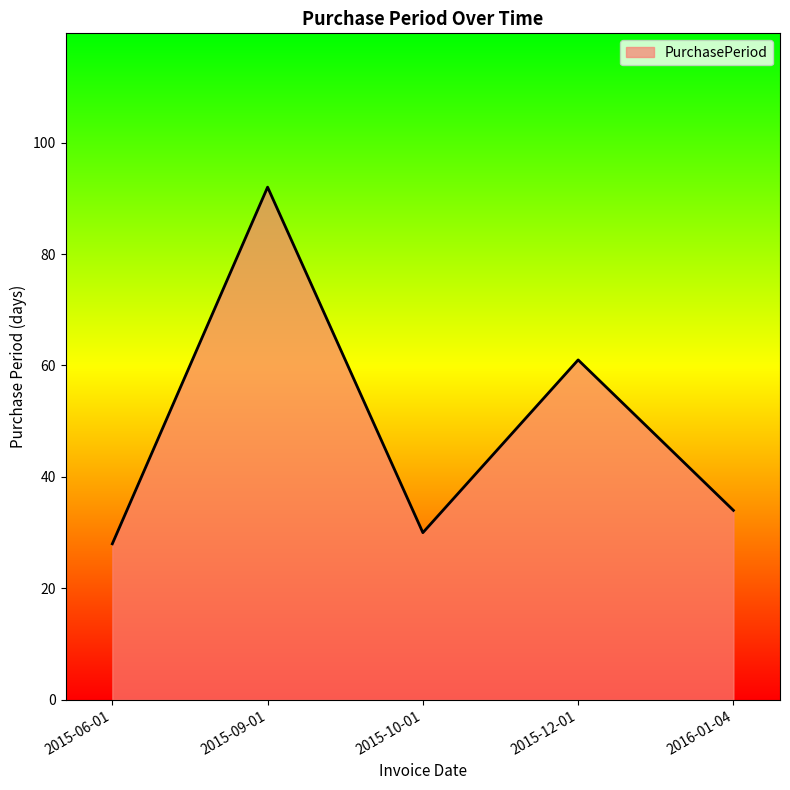

What is the smallest value displayed?

28